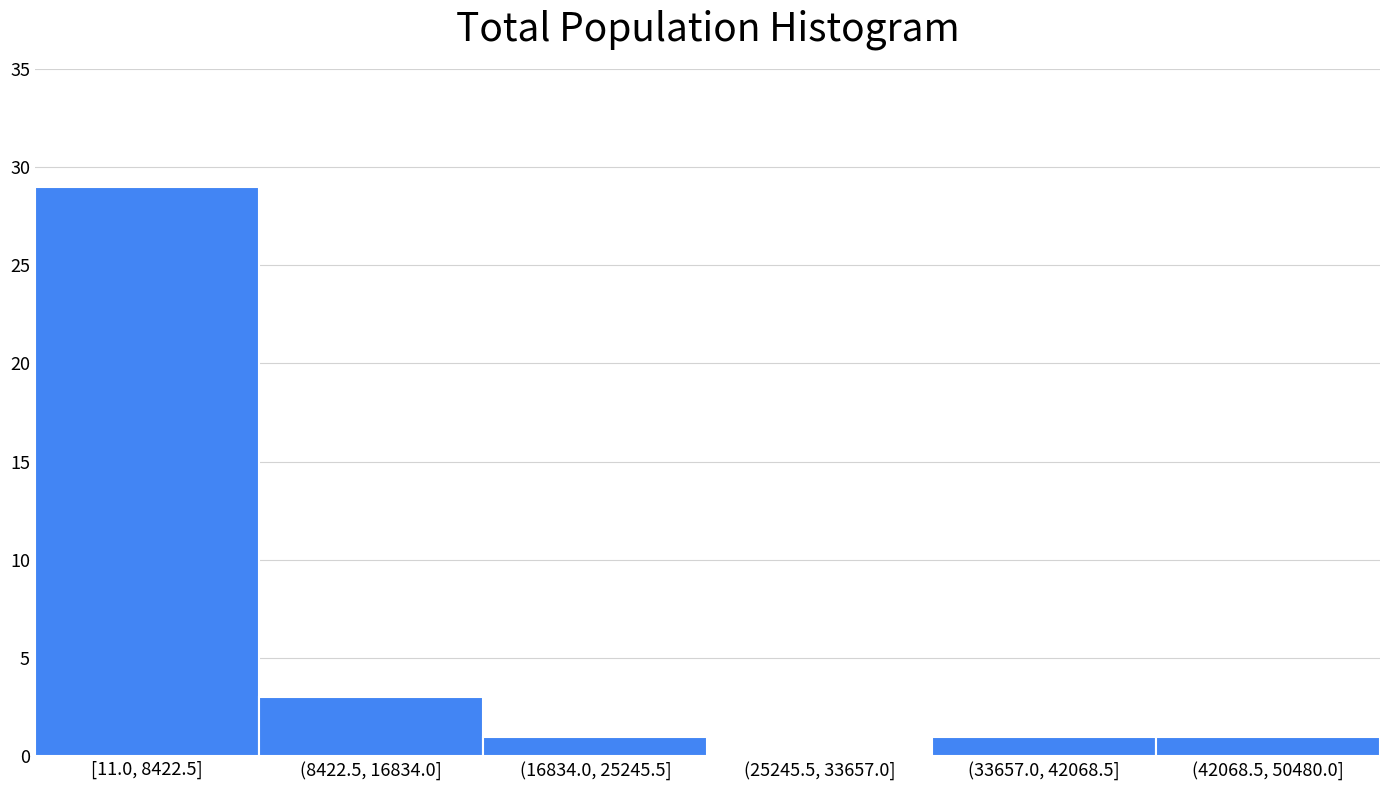

Reading right to left, what are all the values shown in this chart?

(42068.5, 50480.0]=1	(33657.0, 42068.5]=1	(25245.5, 33657.0]=0	(16834.0, 25245.5]=1	(8422.5, 16834.0]=3	[11.0, 8422.5]=29